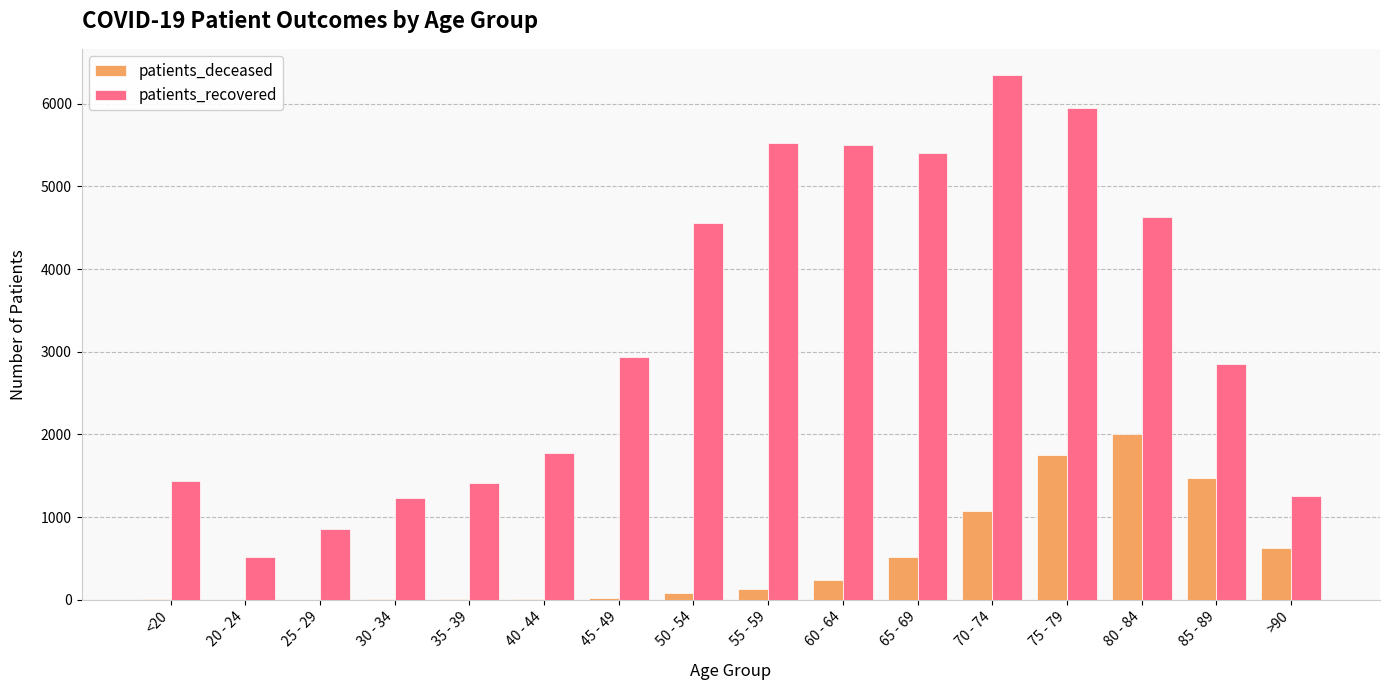

At which category is the sum across all series the highest?

75 - 79